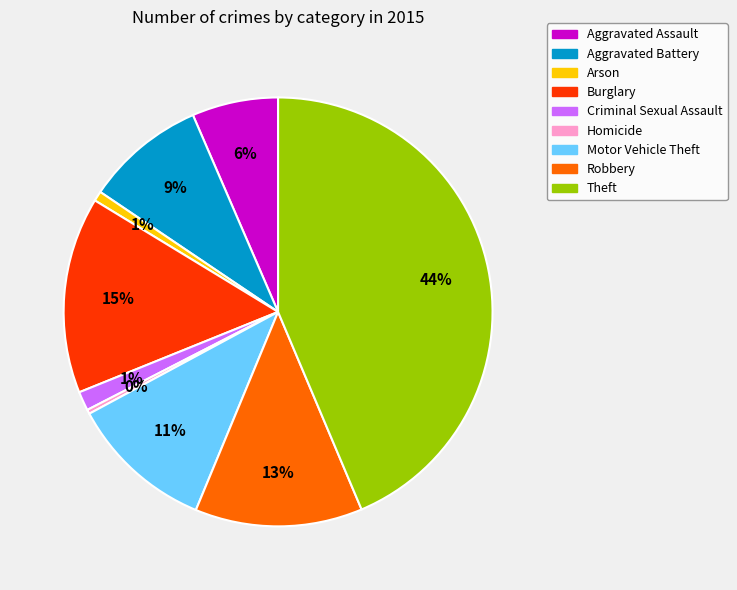

Count the number of slices in the pie.

9